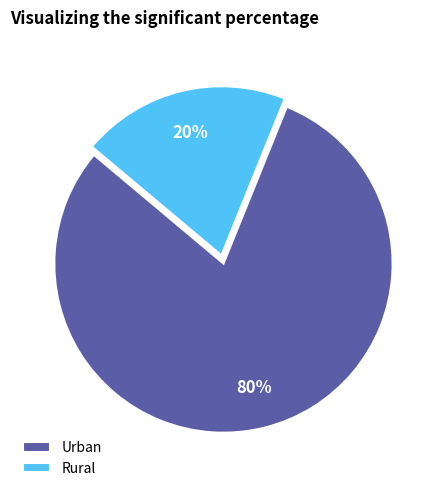

Count the number of slices in the pie.

2